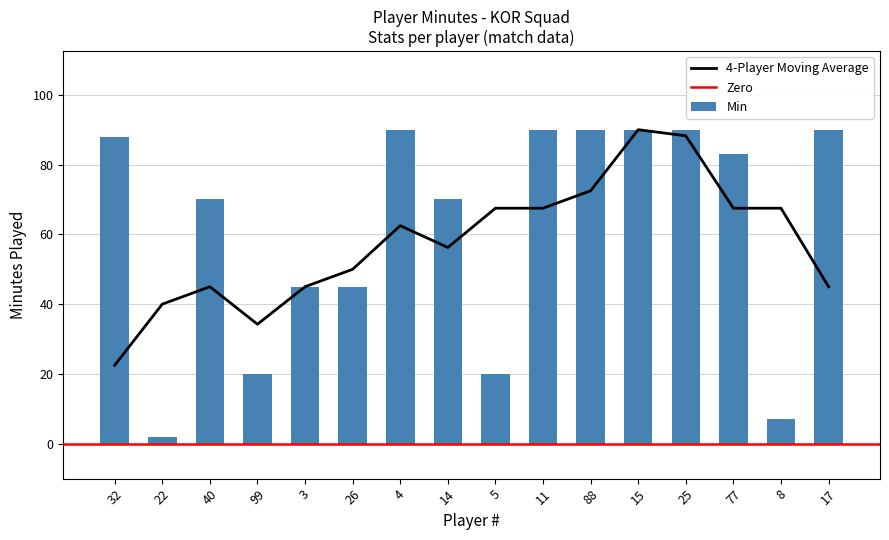

Which has a higher value, 26 or 4?

4